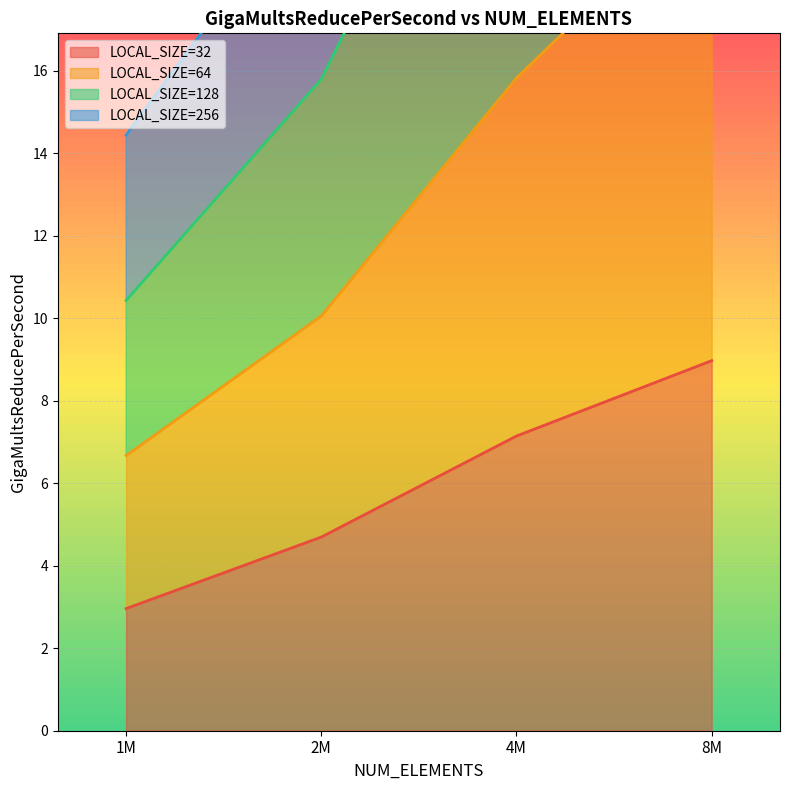

True or false: LOCAL_SIZE=32 and LOCAL_SIZE=128 intersect in this chart.

False